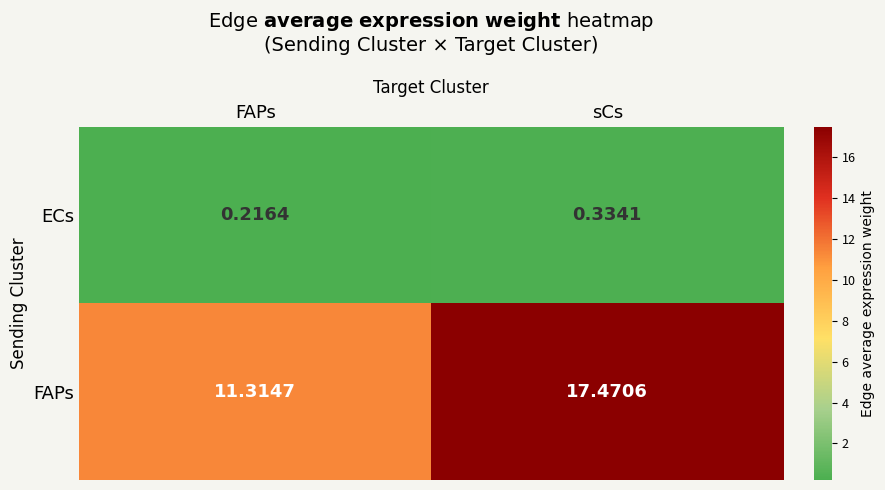

Between FAPs and sCs, which series saw the biggest shift?

FAPs